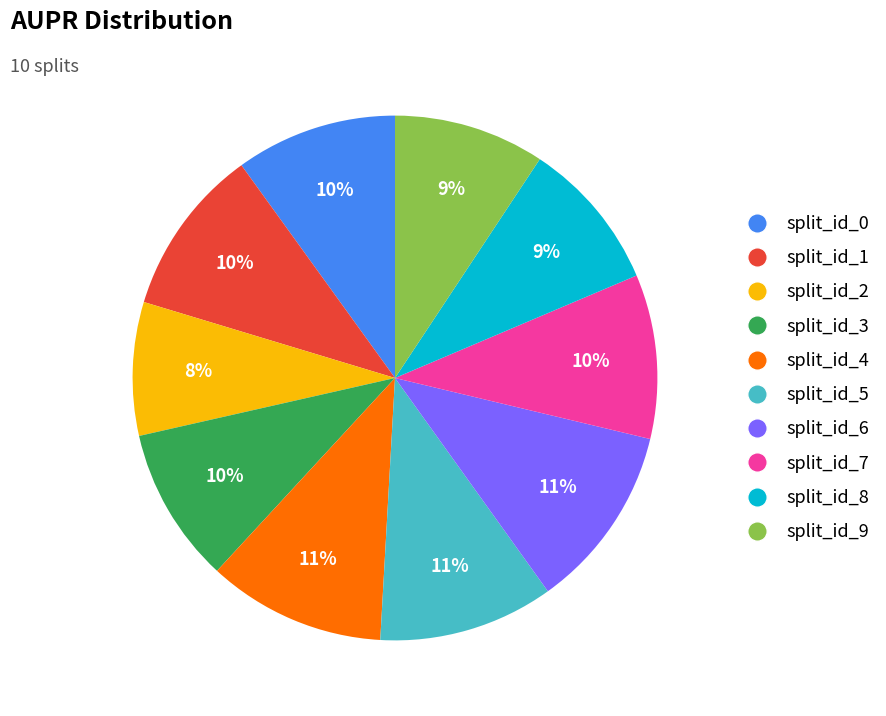

Which has a higher value, split_id_4 or split_id_8?

split_id_4